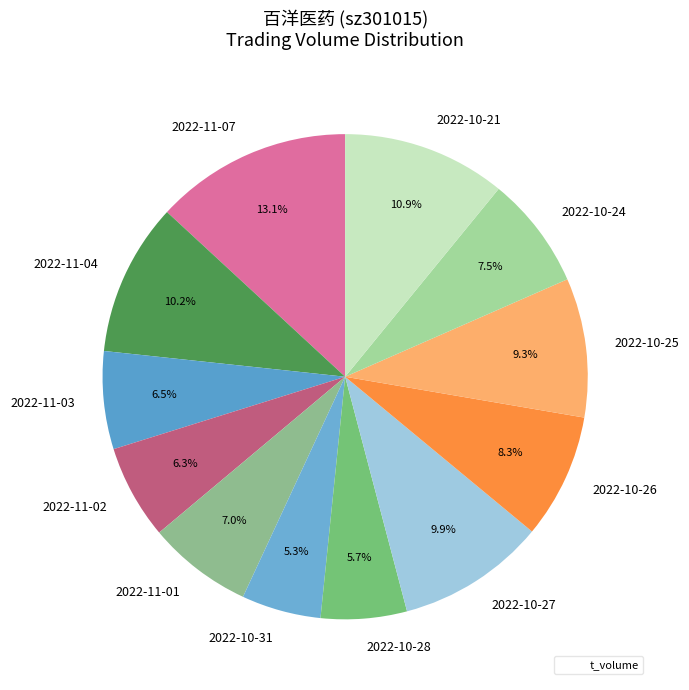

To the nearest percent, what is the combined percentage of 2022-10-25 and 2022-10-21?

20%